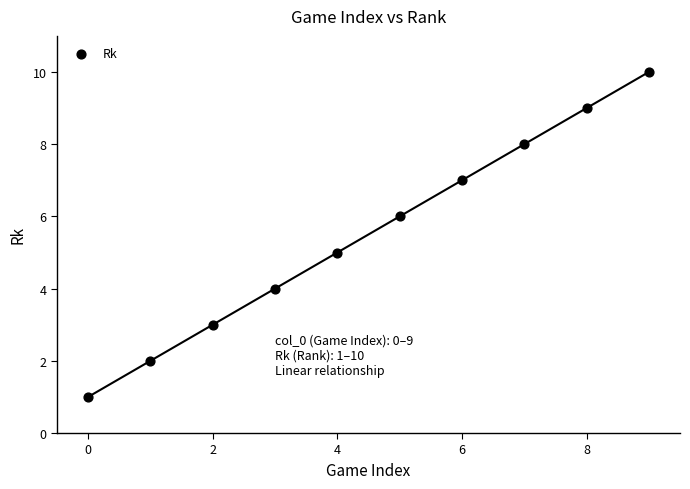

What is the average Y value?

6